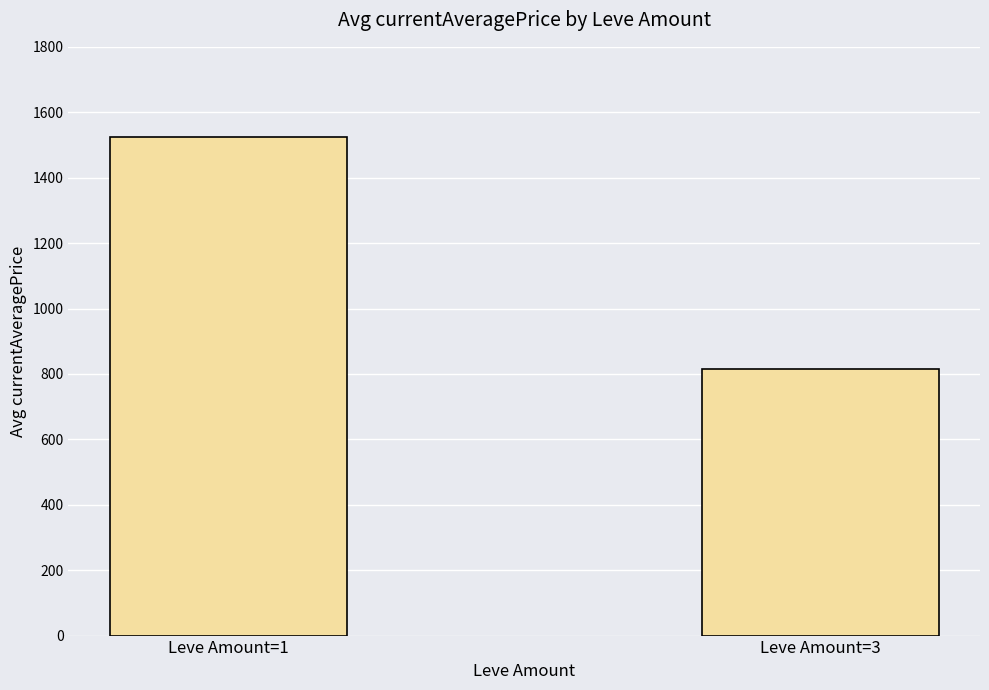

What is the value of the 1st bar from the left?

1523.5